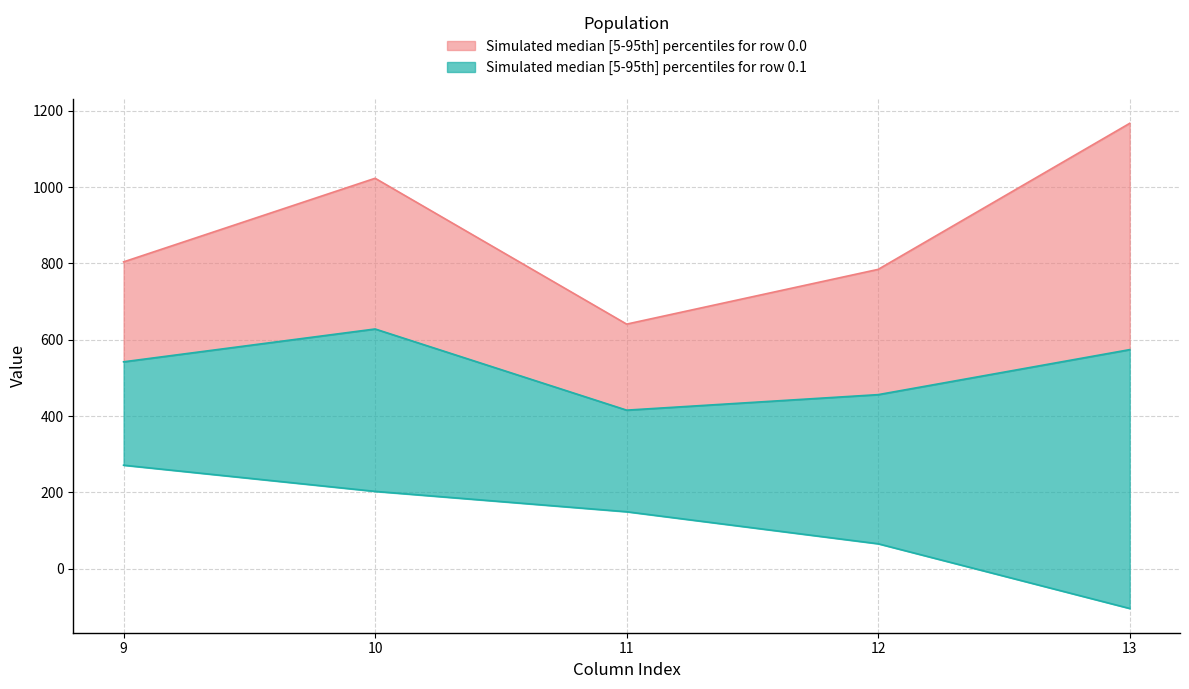

Is it true that row_0.2 equals 416.5 at 0?

False